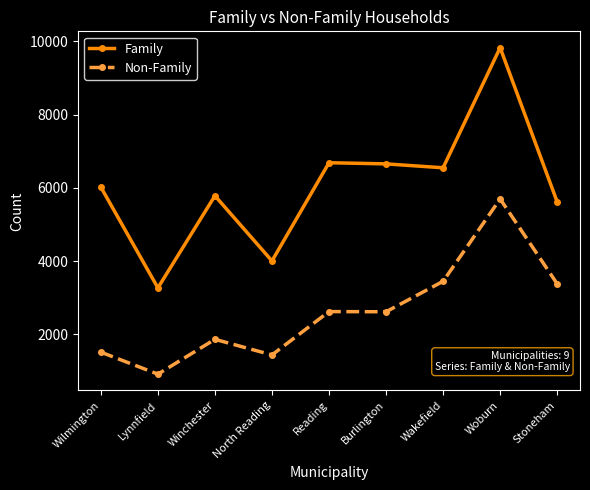

What is the average value of the Family series?

6045